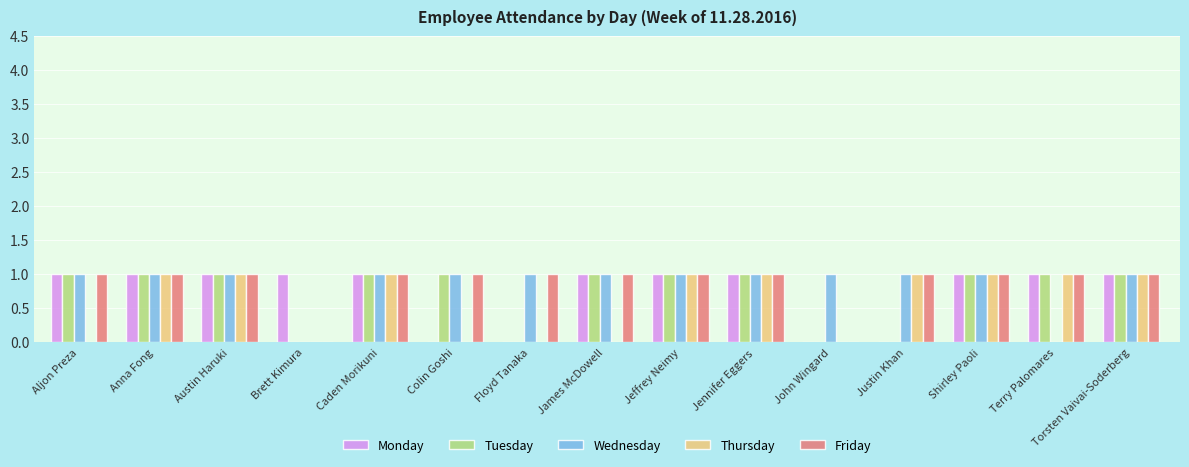

Which series changed the most between Floyd Tanaka and John Wingard?

Friday